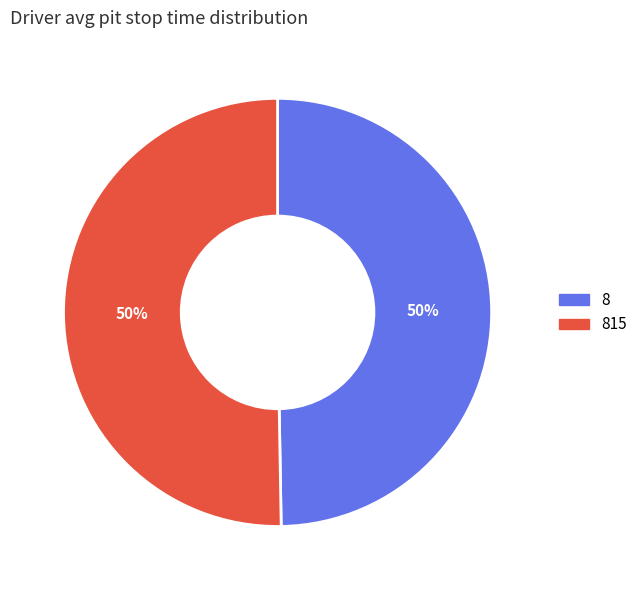

To the nearest percent, what portion does 8 represent?

50%